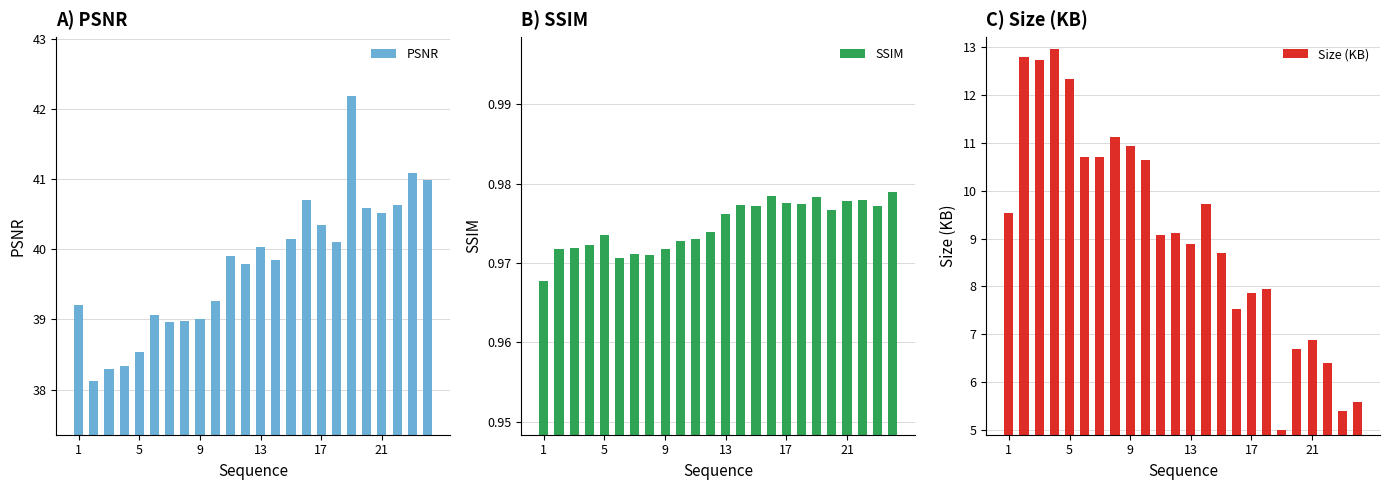

What is the average value of the PSNR series?

39.8